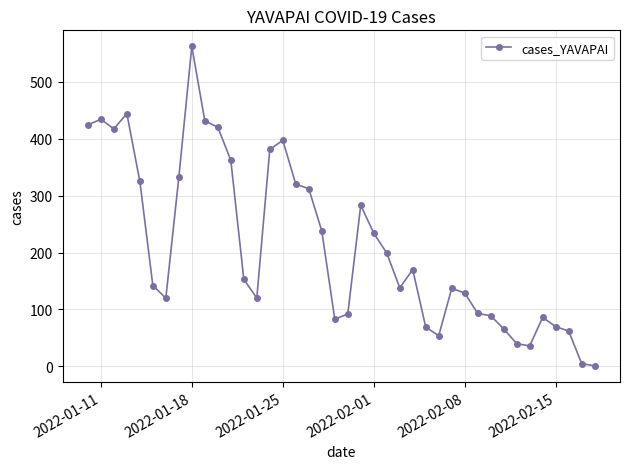

How many lines are shown in the chart?

1